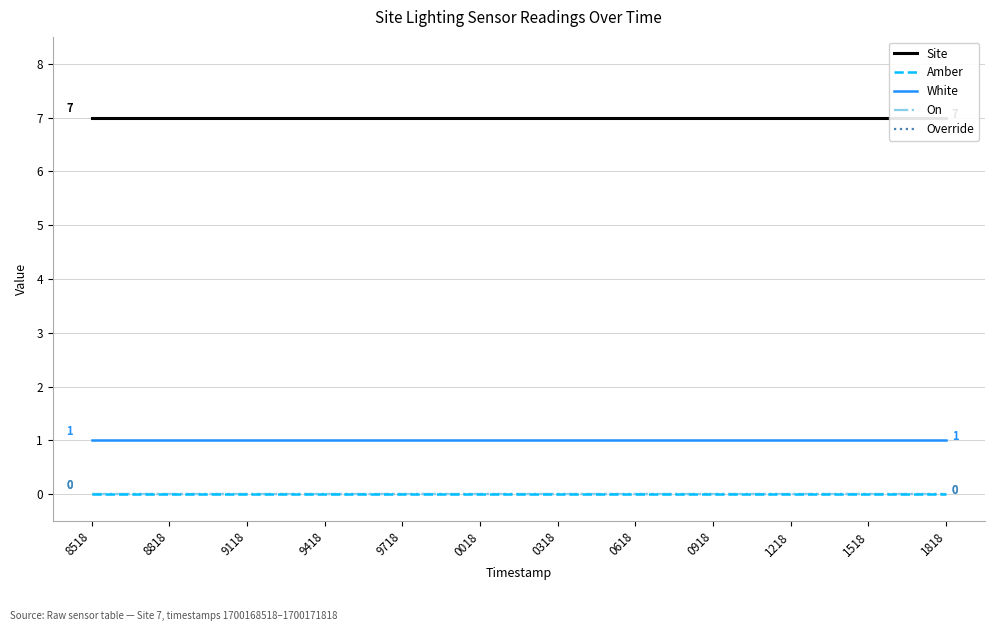

True or false: Override and White cross at least once.

False